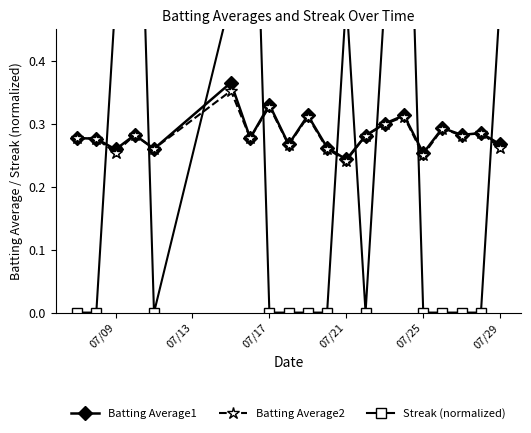

What is the lowest value of the Batting Average1 series?

0.2